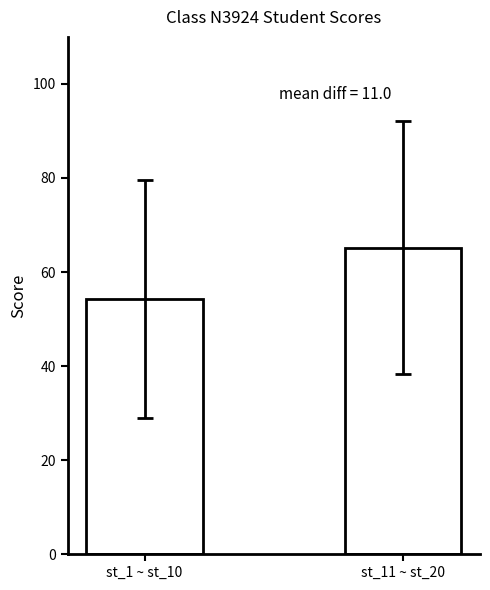

What is the difference between the values at st_1 ~ st_10 and st_11 ~ st_20?

11.0